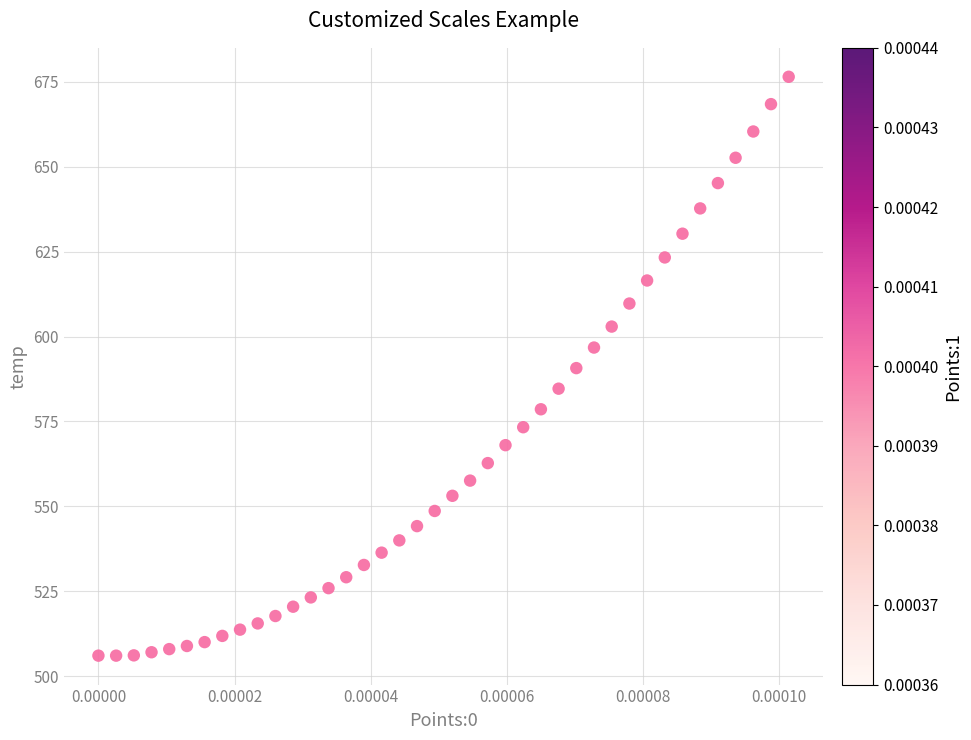

What is the range of Y values (max minus min)?

170.3